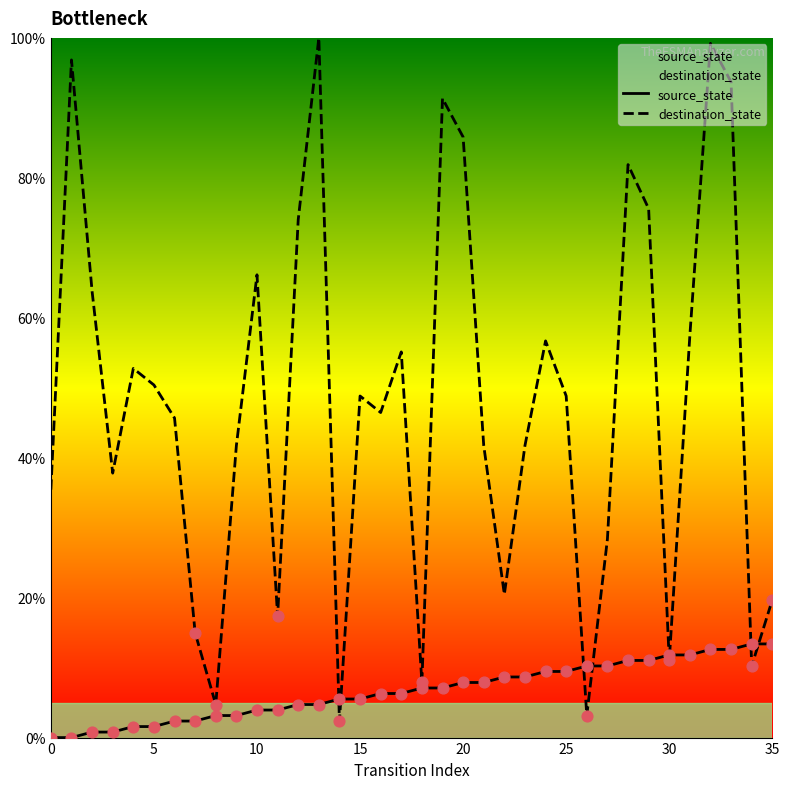

At which category is the sum across all series the highest?

32